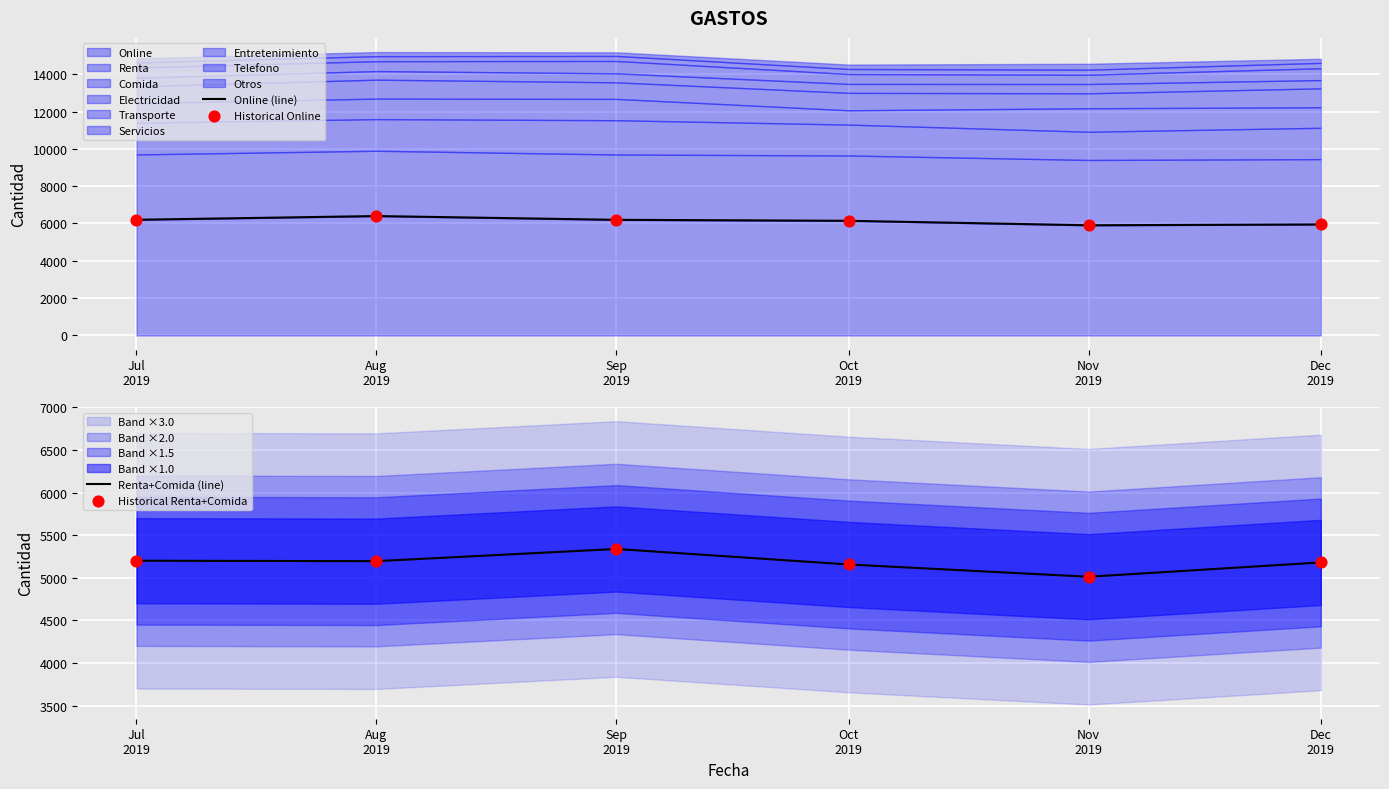

Which series has the largest total across all categories?

Online (line)